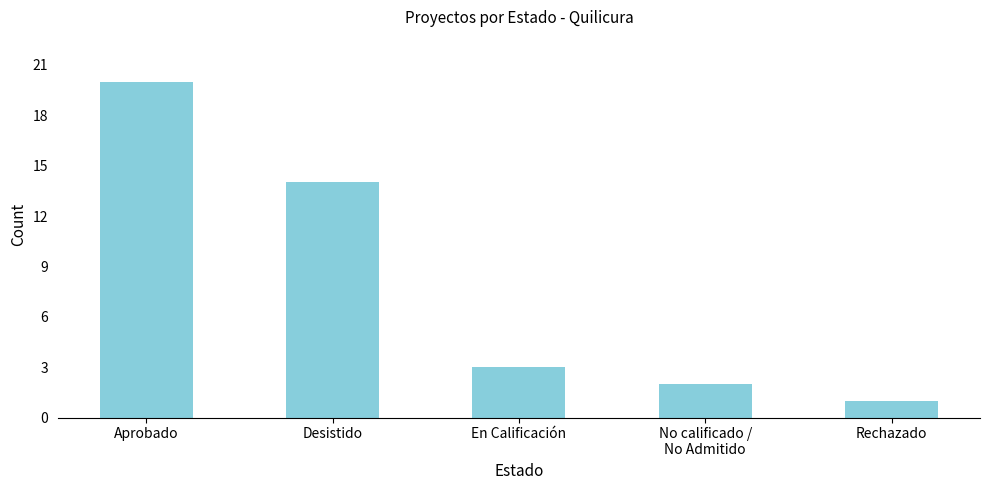

How many data points are less than 3?

2